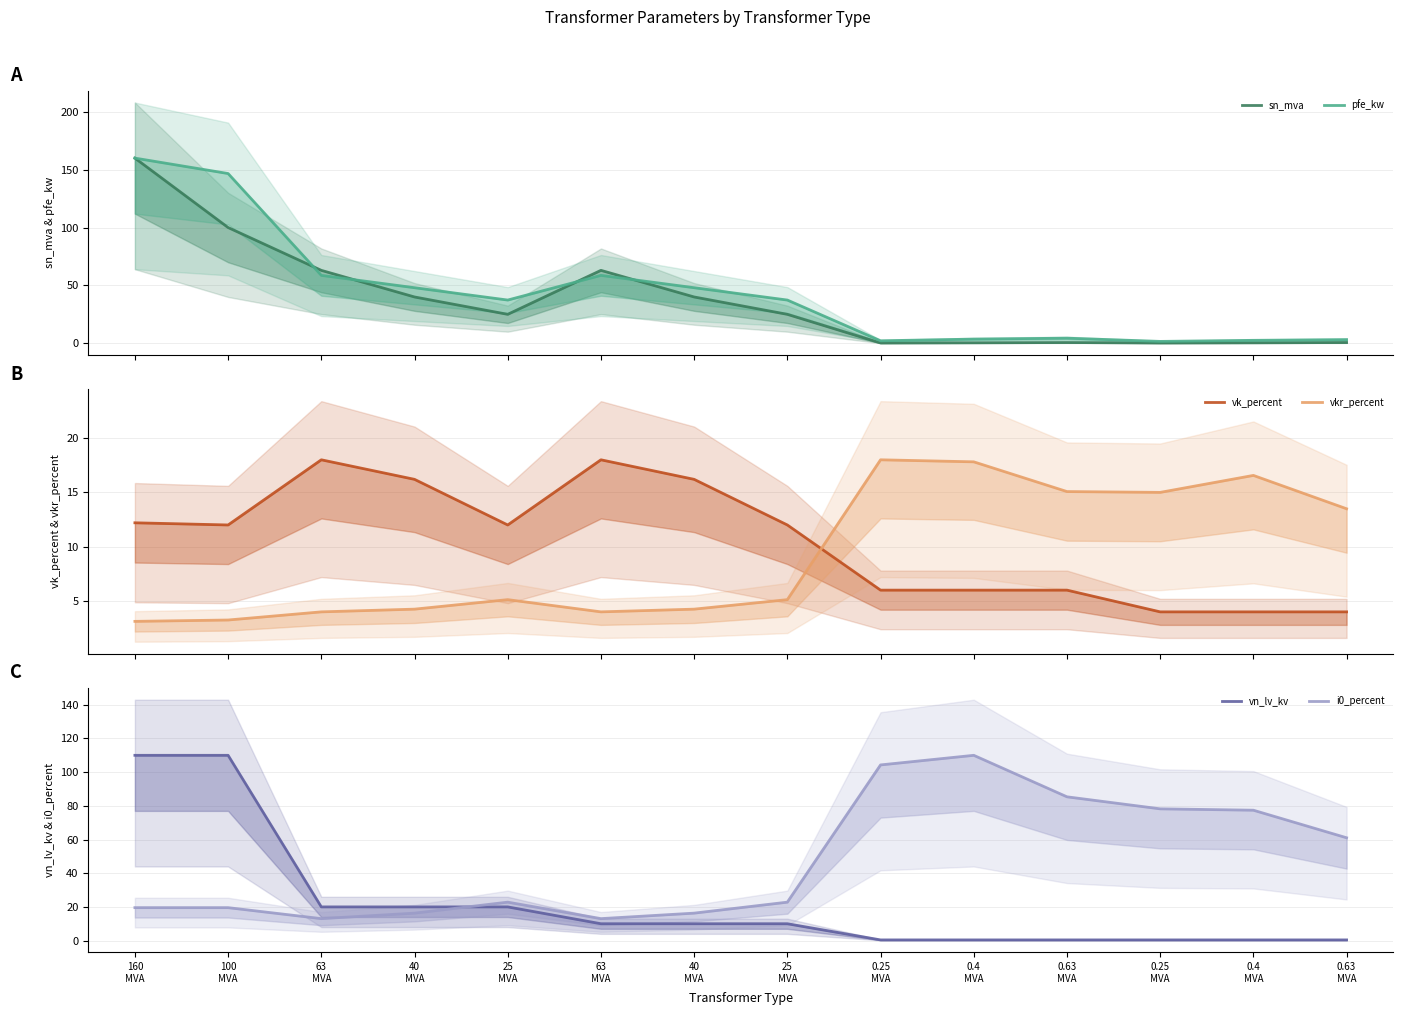

In pfe_kw, how many points are lower than both neighbors (excluding endpoints)?

3